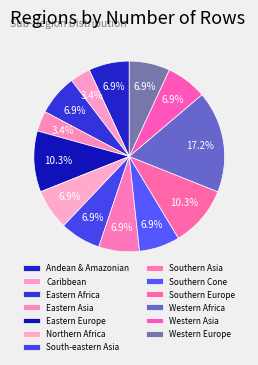

How many slices are in this pie chart?

13